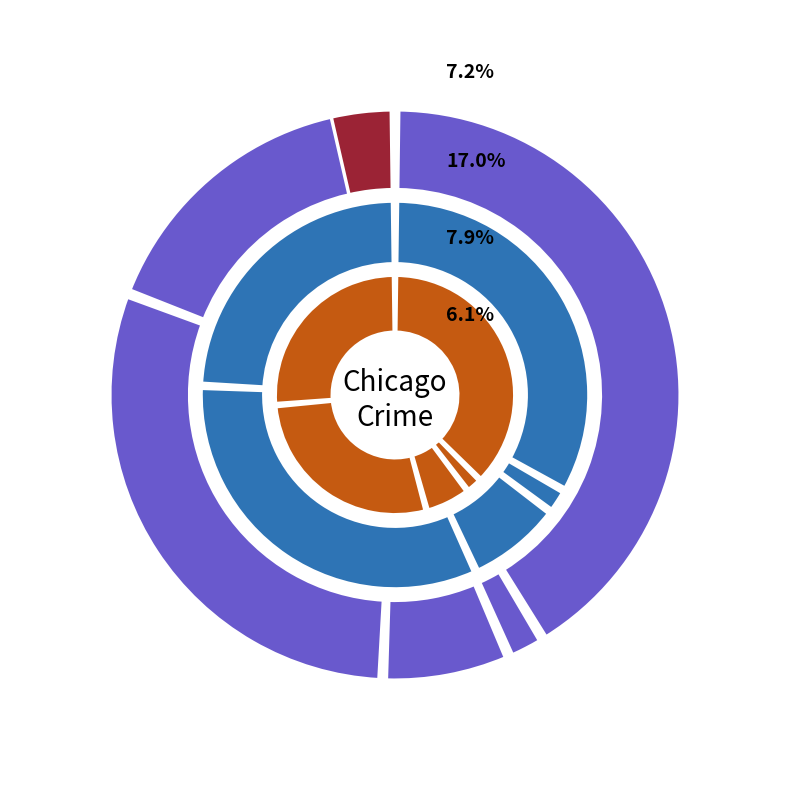

How much of the chart is everything except Aggravated Battery?

89.7%